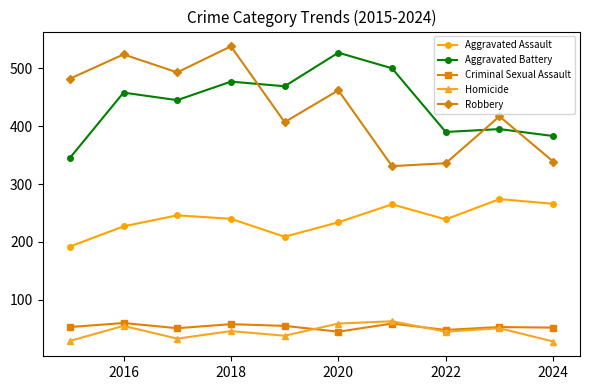

What is the minimum value shown in the chart?

28